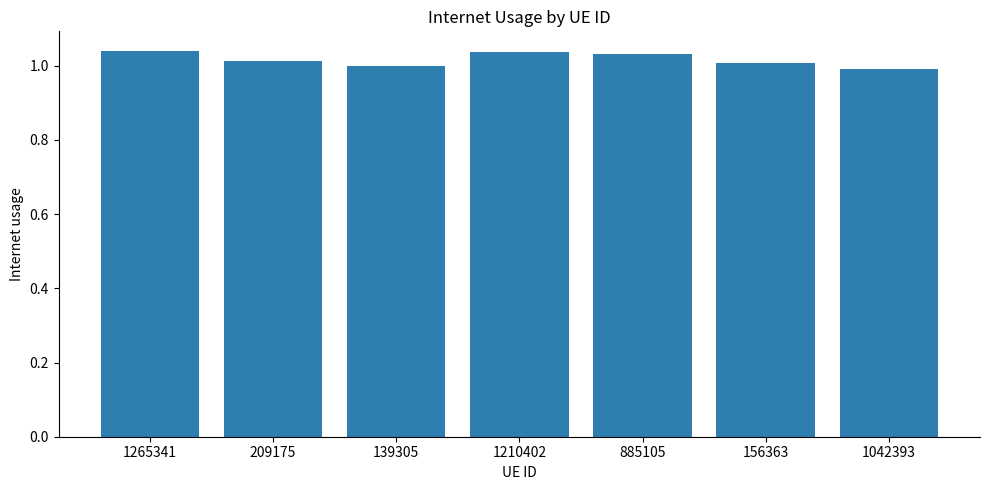

What is the label of the 4th bar from the right?

1210402